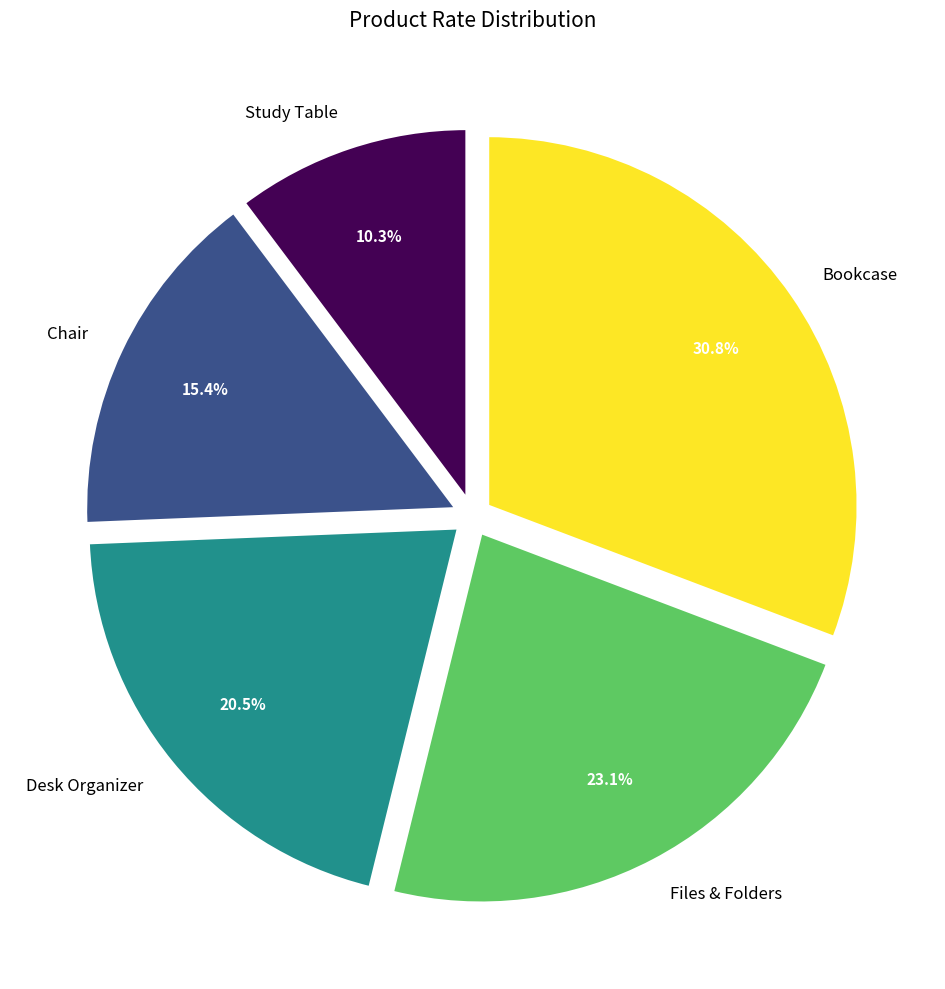

Does any single category account for the majority?

No